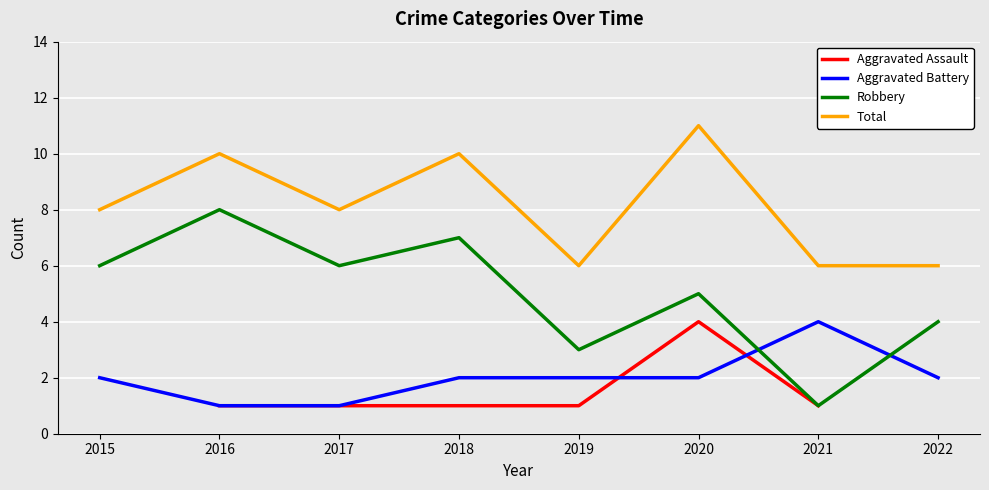

Where is the first local maximum for Total?

2016